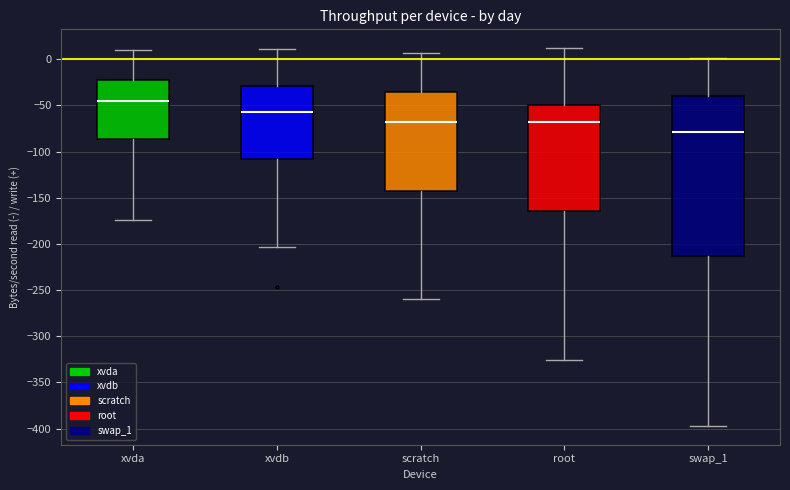

Reading left to right, read every box against the y-axis: the position of its median line, the range the box covers, and the ends of its whiskers. The values are not printed on the chart, so give them approximately, as read against the axis.

xvda: median -45, box -85 to -20, whiskers -175 to 10
xvdb: median -55, box -110 to -30, whiskers -205 to 10
scratch: median -70, box -140 to -35, whiskers -260 to 5
root: median -70, box -165 to -50, whiskers -325 to 10
swap_1: median -80, box -215 to -40, whiskers -395 to 0